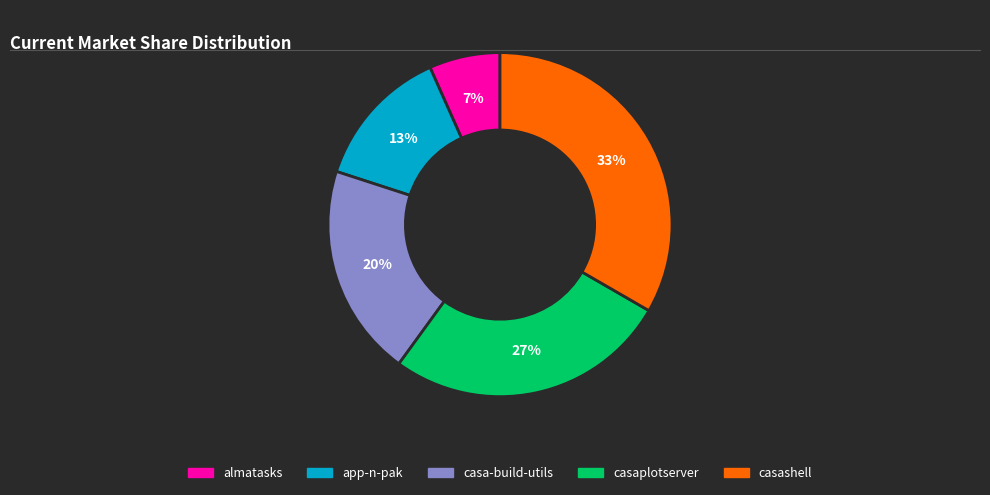

Is there a majority slice in this chart?

No